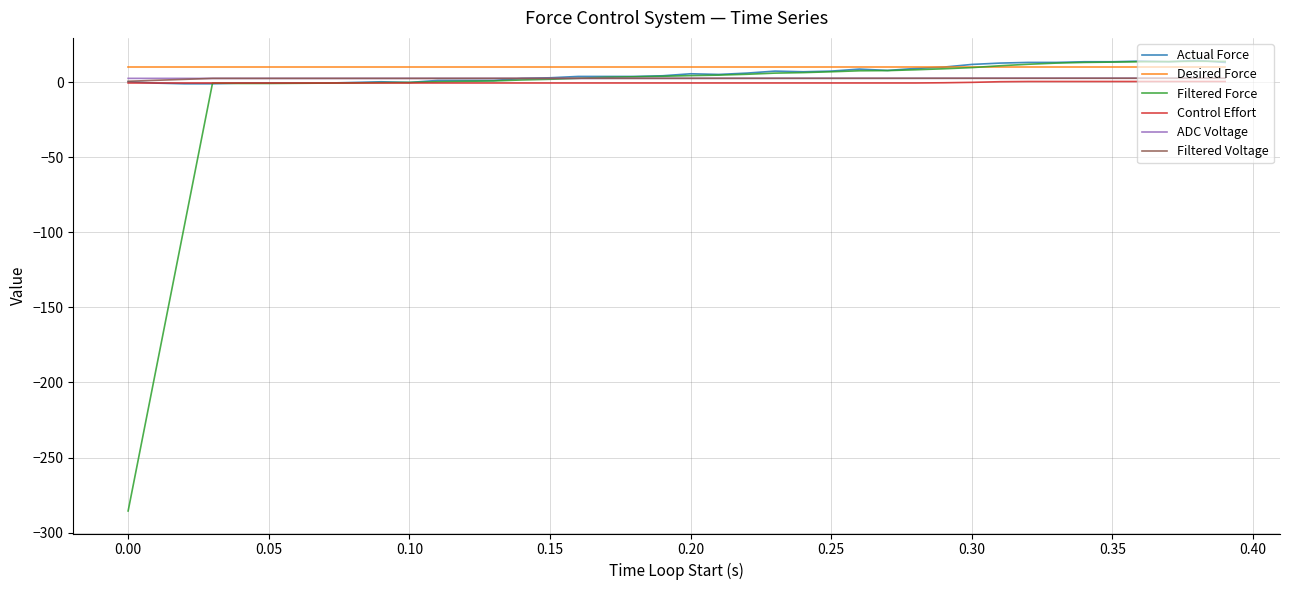

True or false: Filtered Voltage and Desired Force intersect in this chart.

False